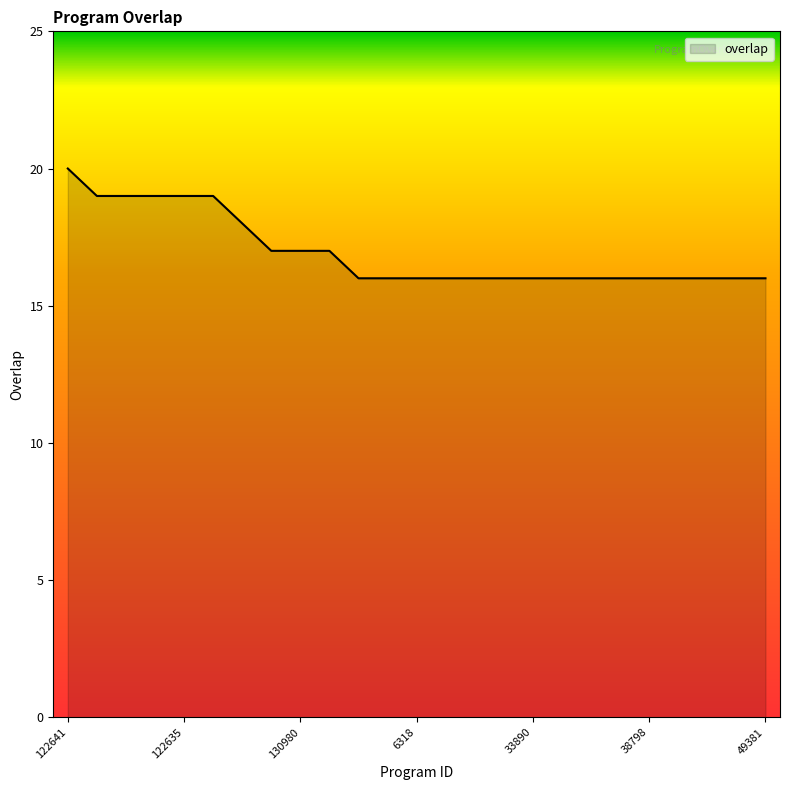

What is the difference between the maximum and minimum values?

4